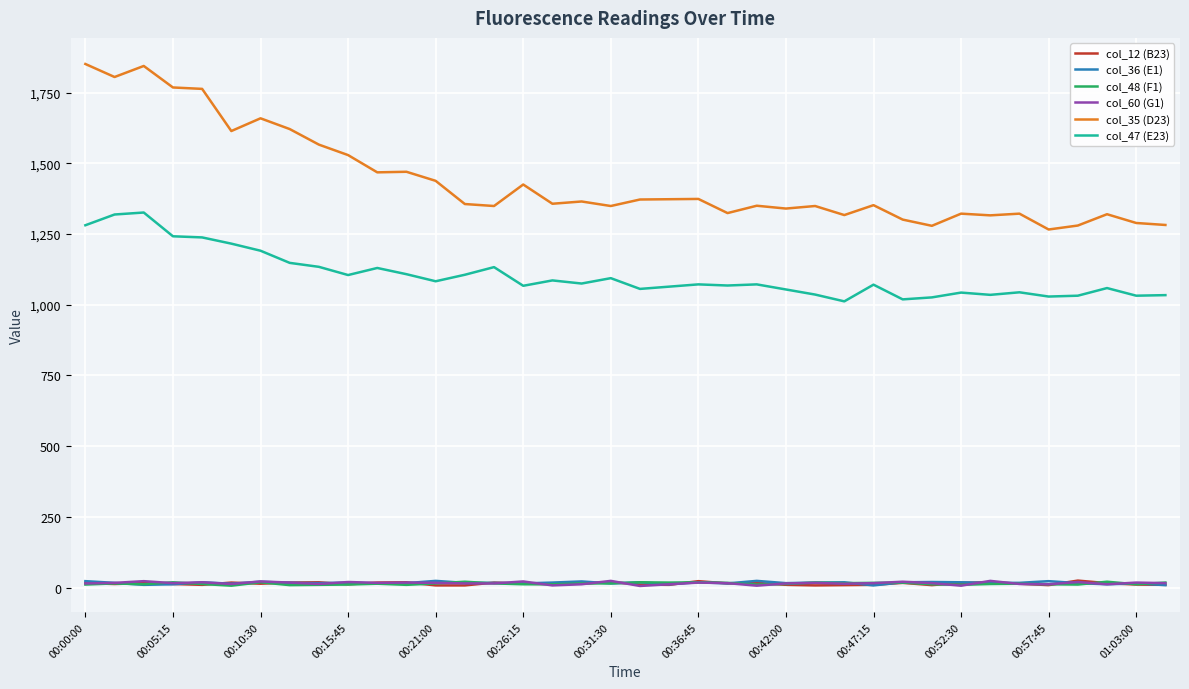

True or false: col_12 (B23) and col_35 (D23) cross at least once.

False